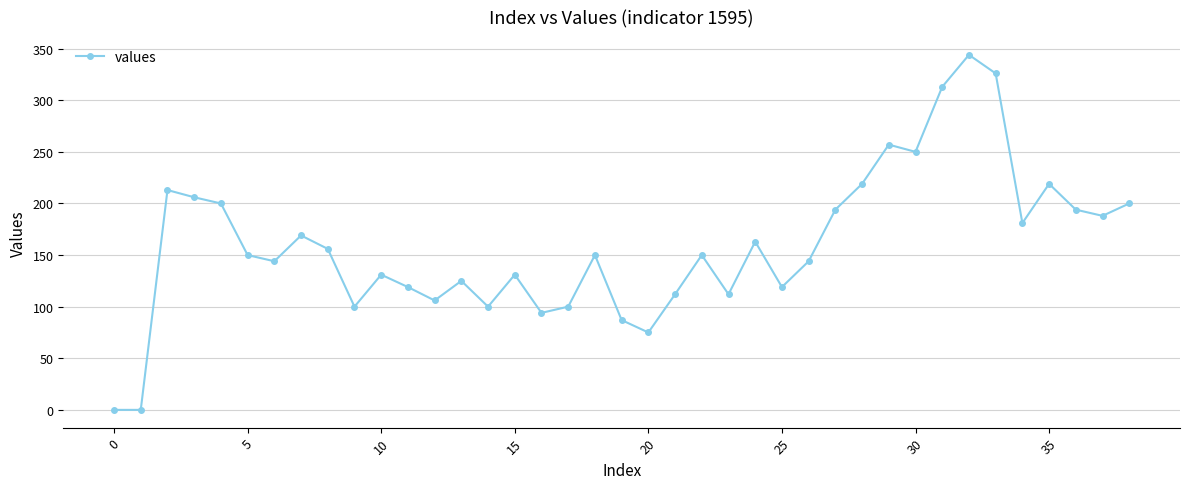

What is the greatest value displayed?

344